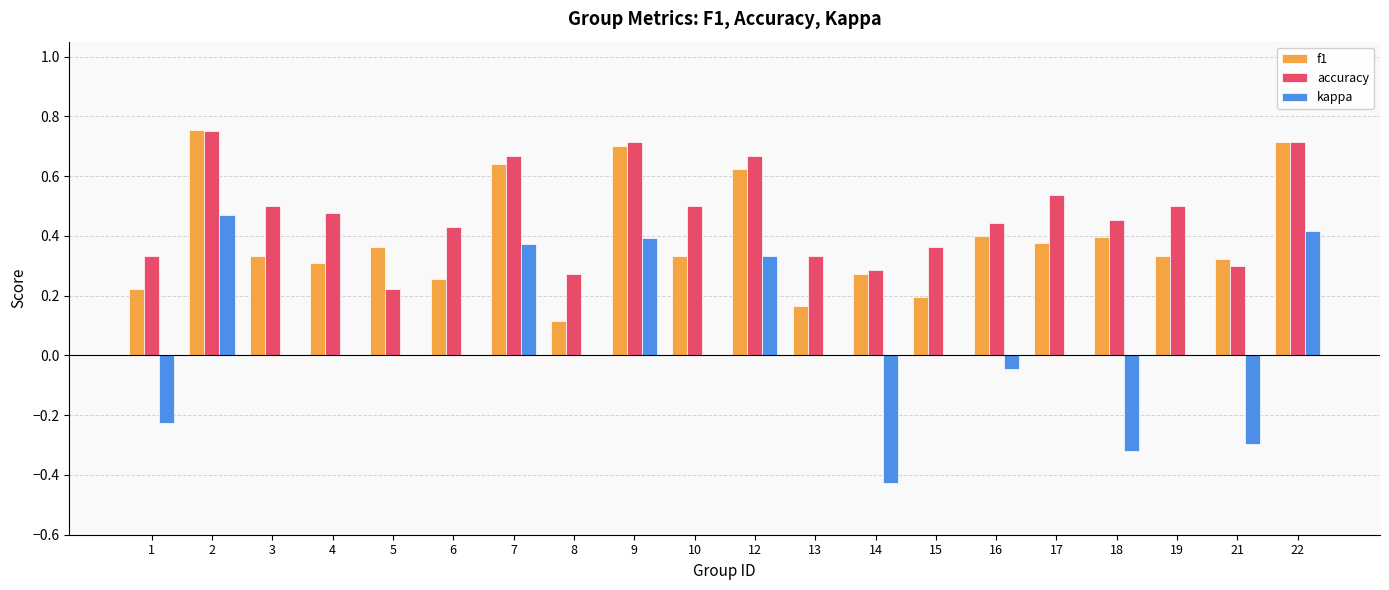

True or false: kappa has a value of 0.4 at 7.

True